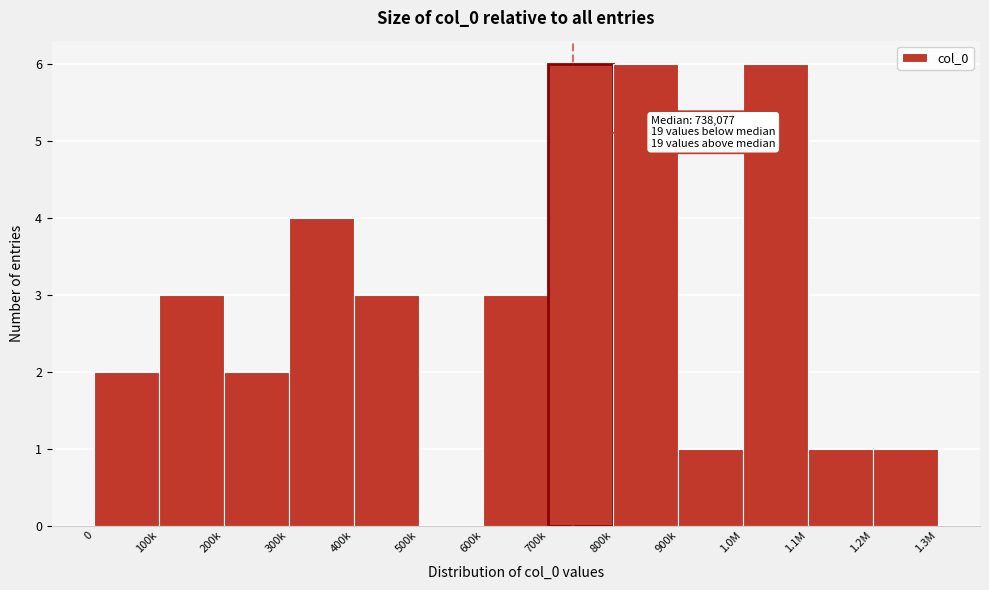

Reading right to left, transcribe all the data shown in this chart.

1.2M=1	1.1M=1	1.0M=6	900k=1	800k=6	700k=6	600k=3	500k=0	400k=3	300k=4	200k=2	100k=3	0=2